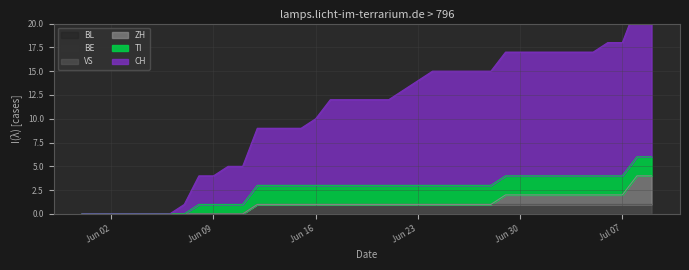

True or false: BE and TI cross at least once.

False